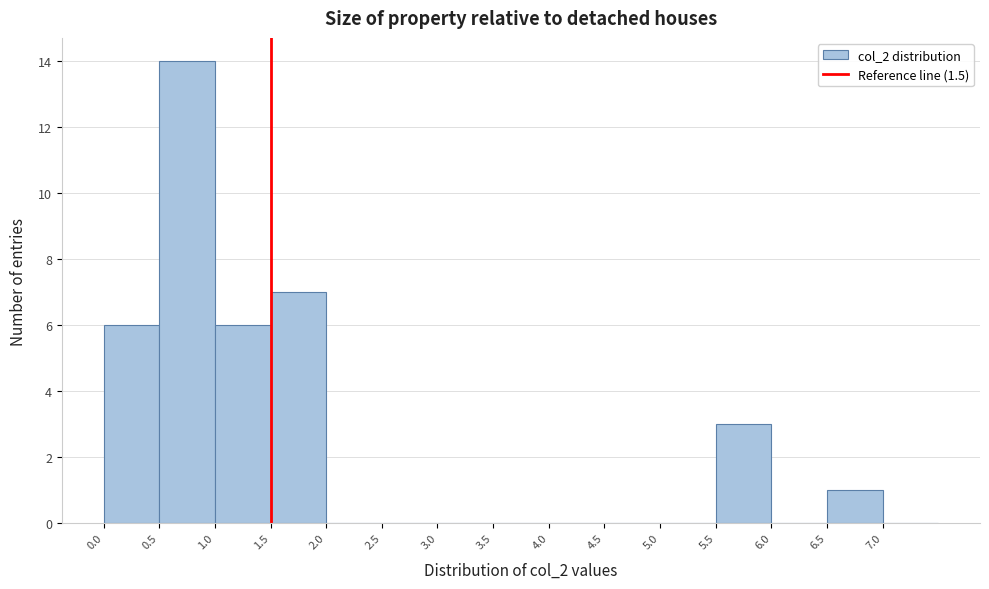

Which range on the x-axis has the tallest bar?

0.5 to 1.0